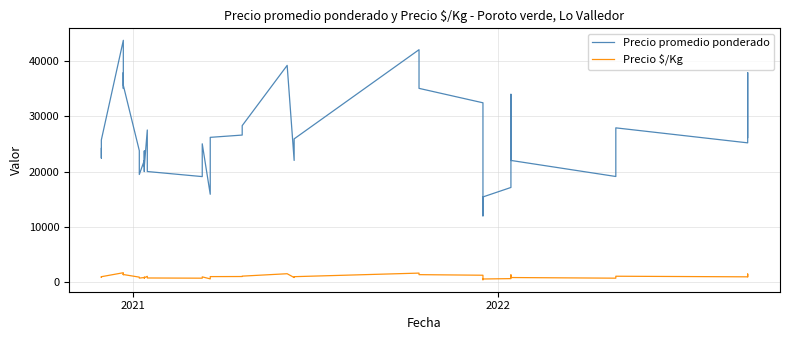

Is it true that Precio $/Kg equals 2637 at 25?

False